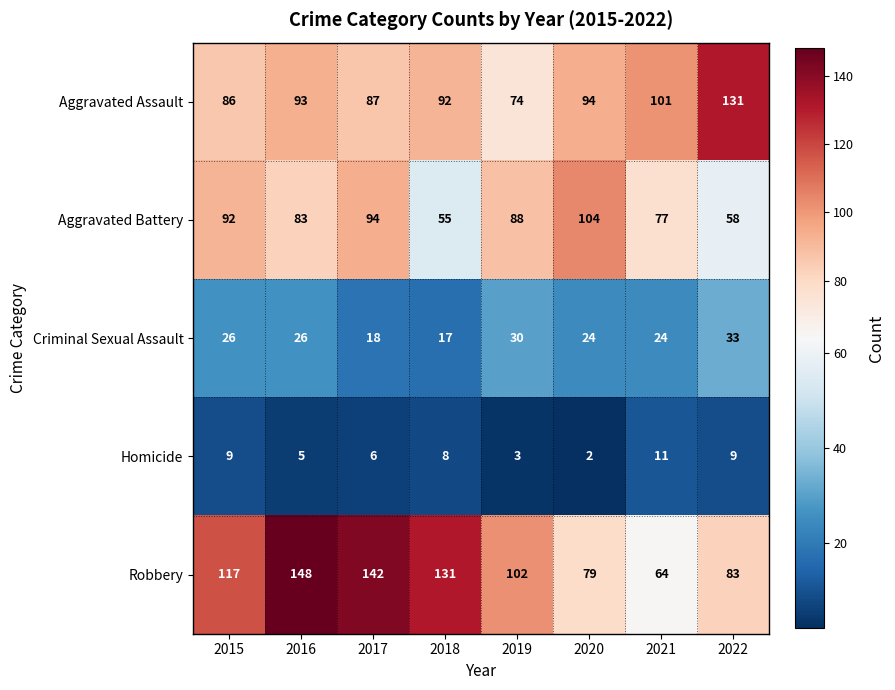

What is the difference between the highest and lowest values at 2018?

123